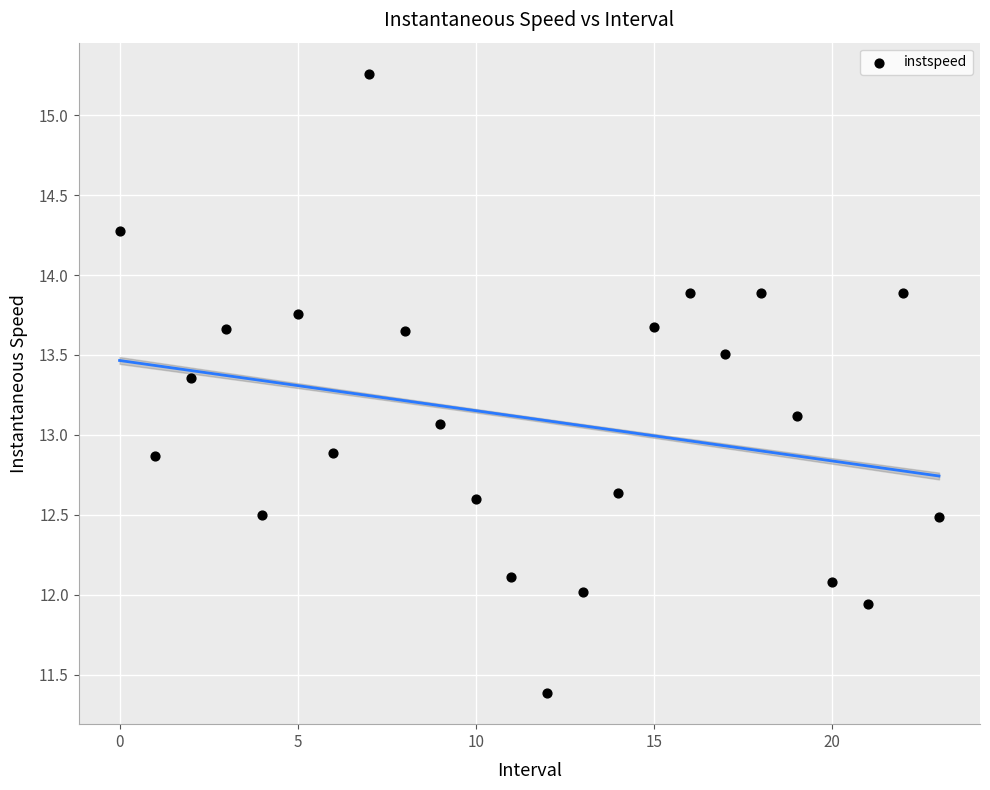

What Y value in the scatter plot is closest to 13?

13.1